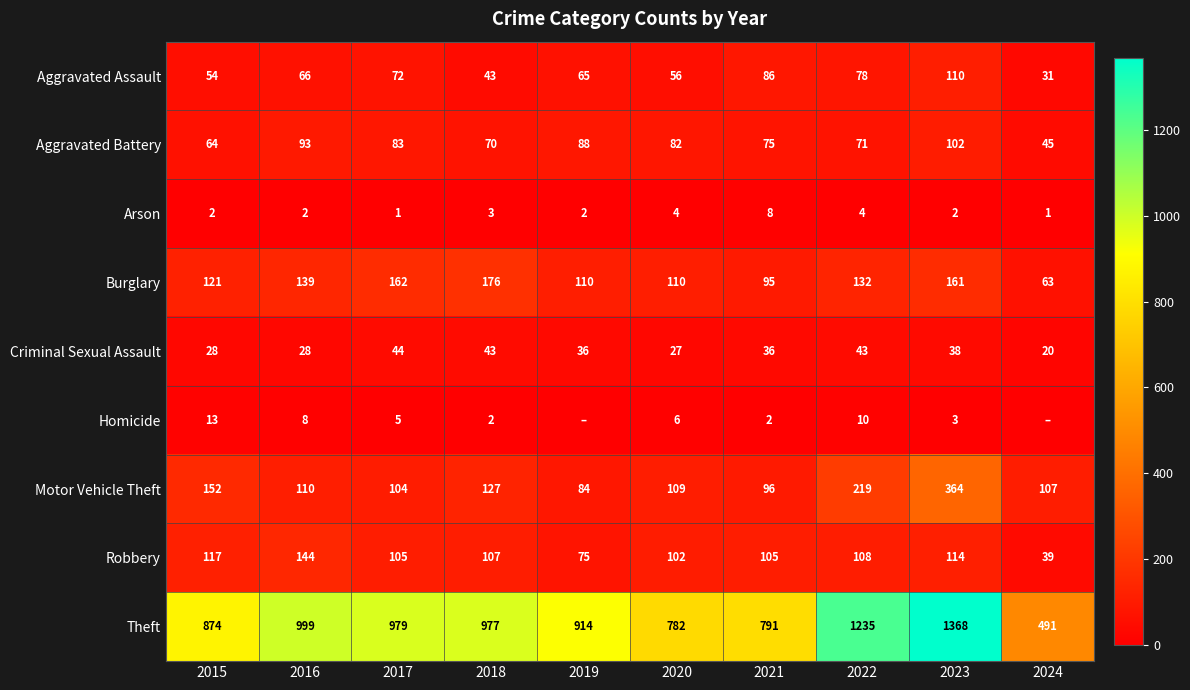

What is the approximate value of Aggravated Assault at 2016?

66